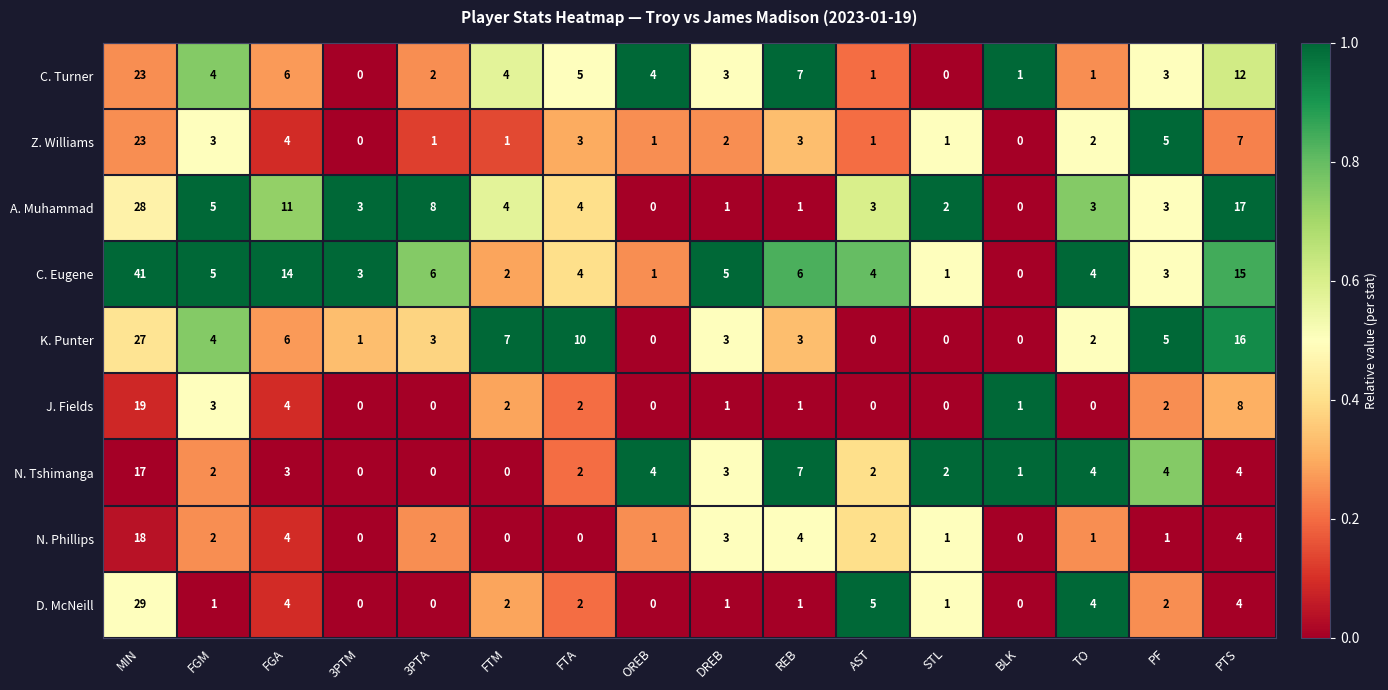

The value of Z. Williams at FTA is 3. True or false?

True